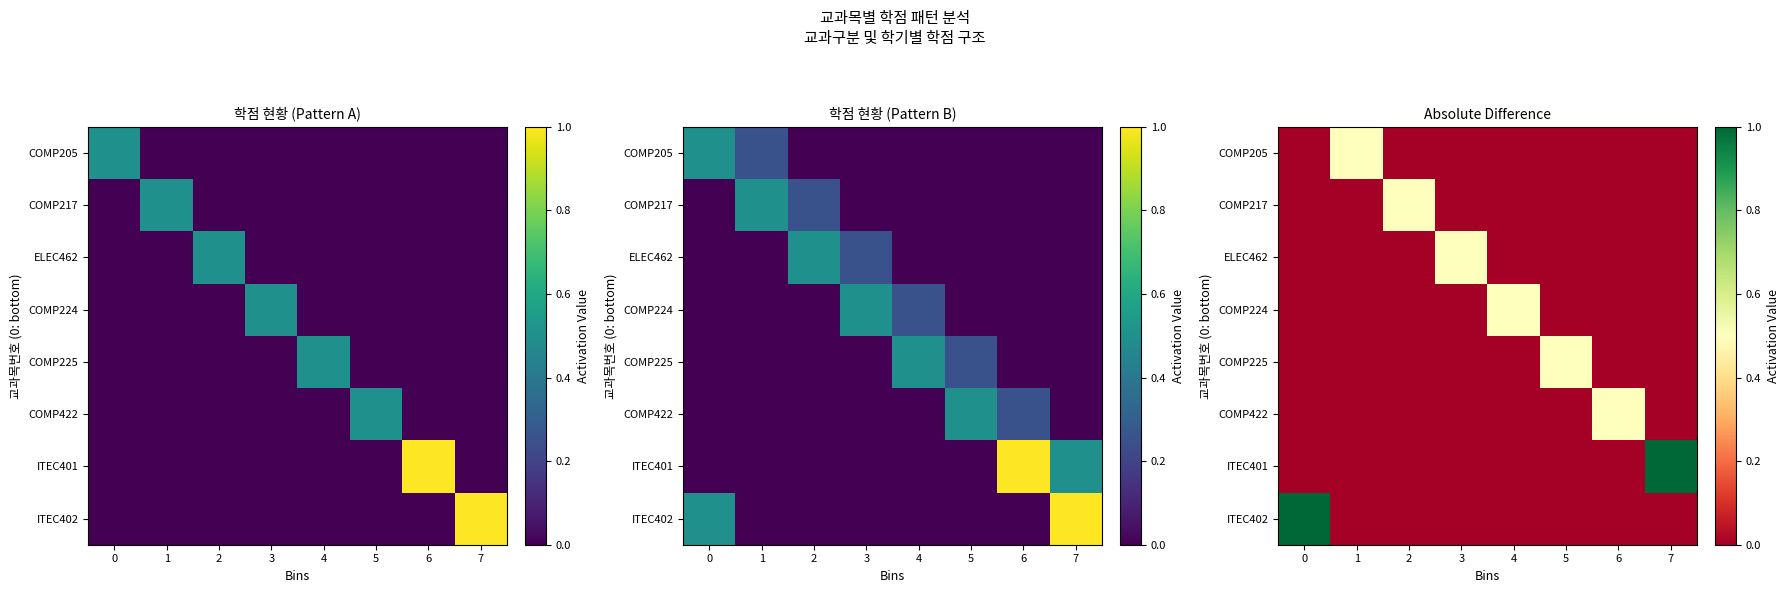

What is the sum of all COMP217 values?

0.5